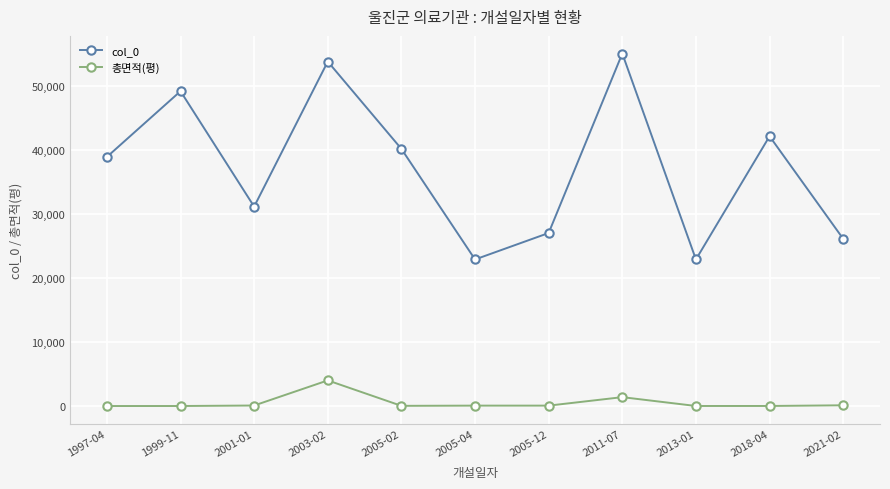

What position from the left is 2005-04?

6